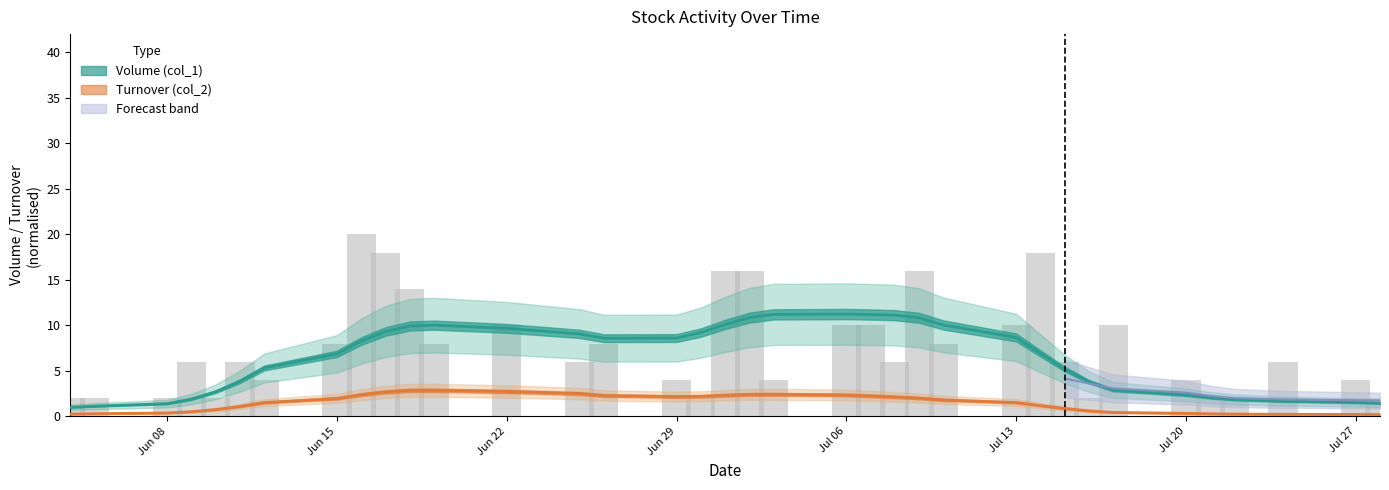

Reading right to left, extract all data points from this chart.

Volume (col_1): 1.4	1.5	1.7	1.8	2.1	2.4	2.9	3.8	5.2	6.9	8.7	10.0	10.8	11.1	11.2	11.2	11.2	10.8	10.1	9.2	8.6	8.6	9.1	9.7	10.0	9.9	9.3	8.3	6.9	5.3	3.9	2.7	1.9	1.4	1.1	1.0
Turnover (col_2): 0.2	0.2	0.2	0.2	0.3	0.3	0.4	0.6	0.9	1.2	1.5	1.8	2.0	2.1	2.2	2.3	2.4	2.4	2.3	2.2	2.2	2.3	2.5	2.7	2.9	2.9	2.7	2.4	2.0	1.5	1.1	0.7	0.5	0.4	0.3	0.3
Trades (col_8): 2.0	4.0	6.0	2.0	2.0	4.0	10.0	2.0	6.0	18.0	10.0	8.0	16.0	6.0	10.0	10.0	4.0	16.0	16.0	2.0	4.0	8.0	6.0	10.0	8.0	14.0	18.0	20.0	8.0	4.0	6.0	2.0	6.0	2.0	2.0	2.0